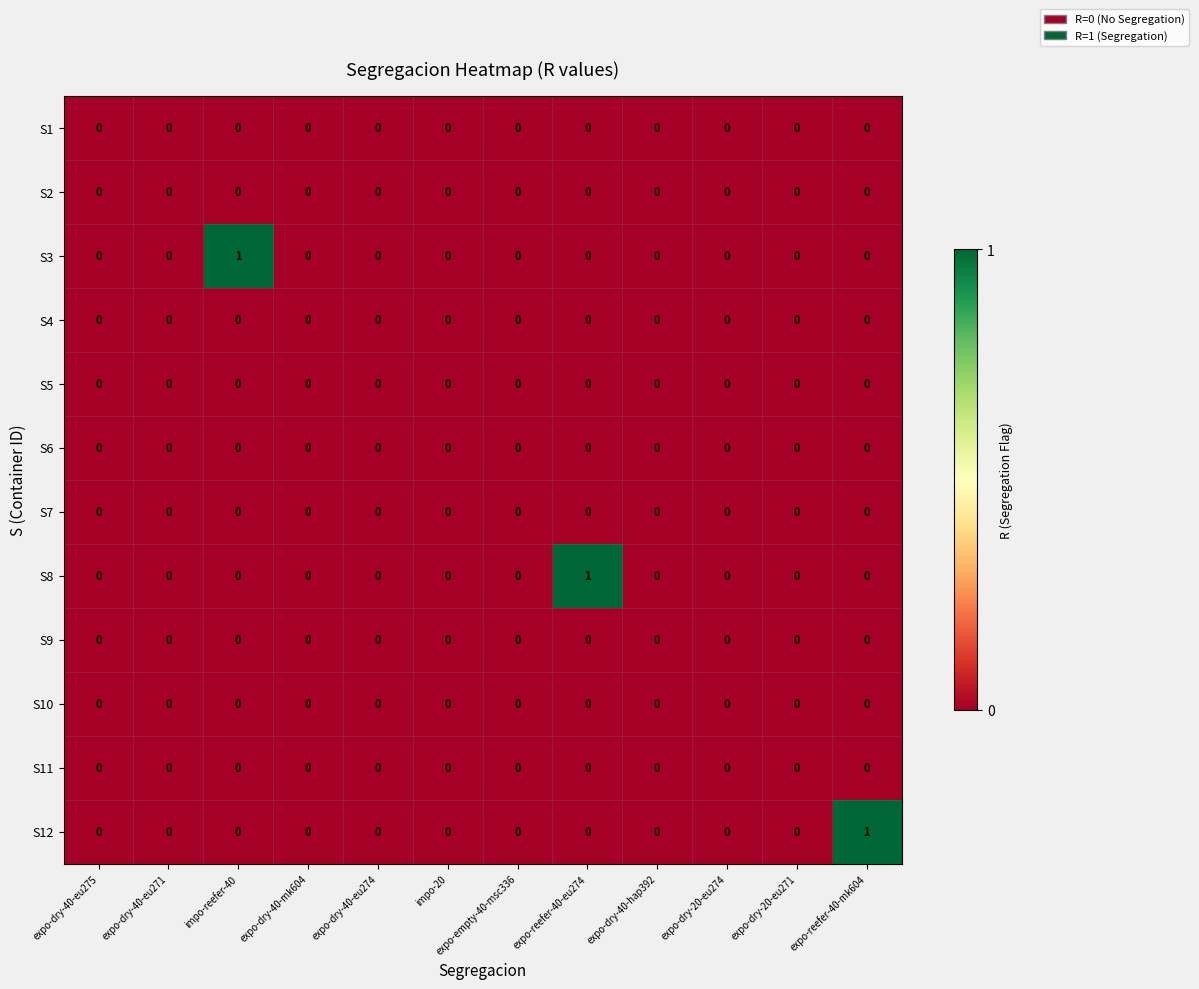

How many S3 values are between 0 and 1?

12